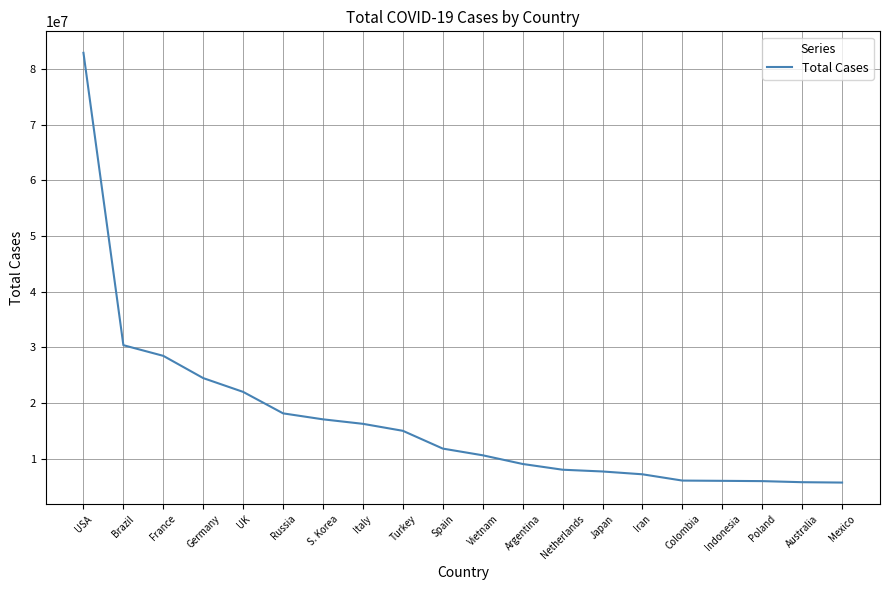

What is the difference between the values at Germany and Australia?

18687028